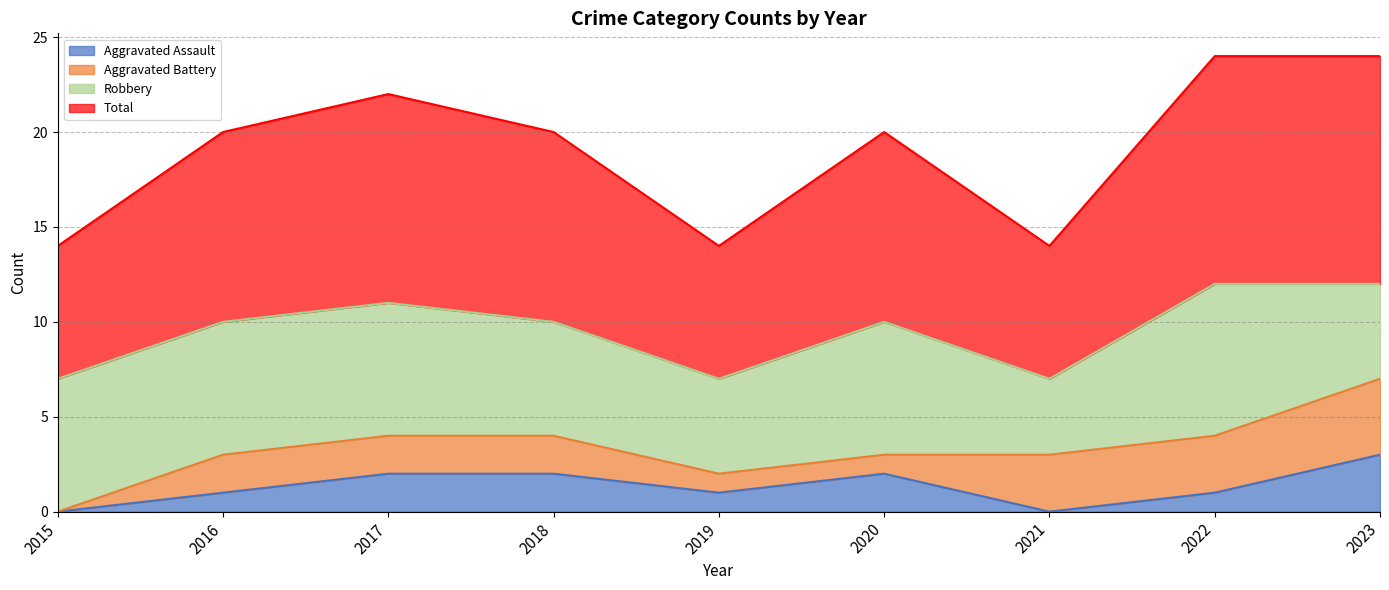

What is the sum of all Aggravated Assault values?

12